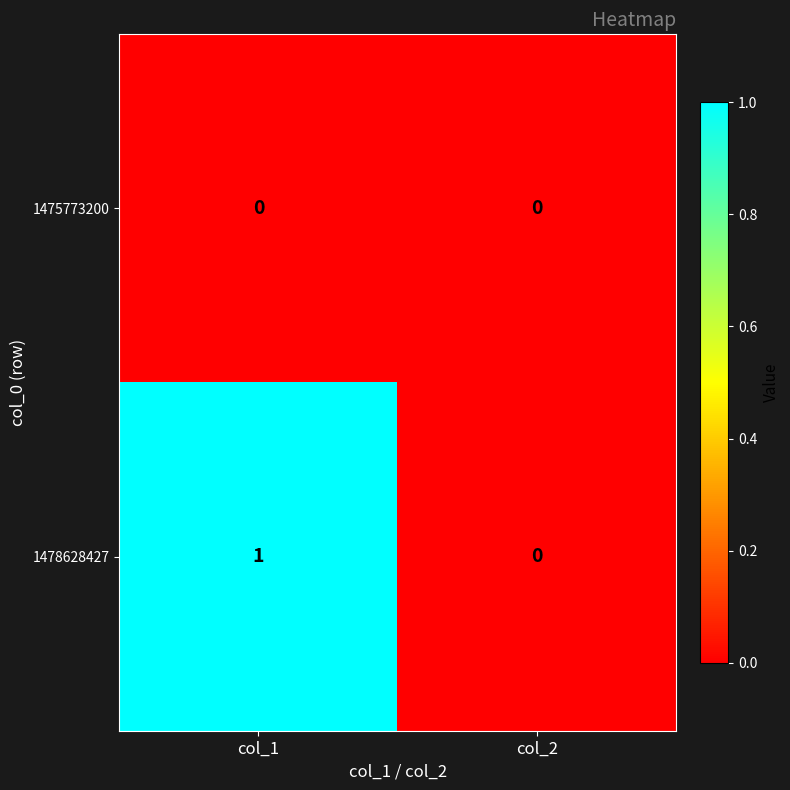

Which series has the widest spread of values?

1478628427